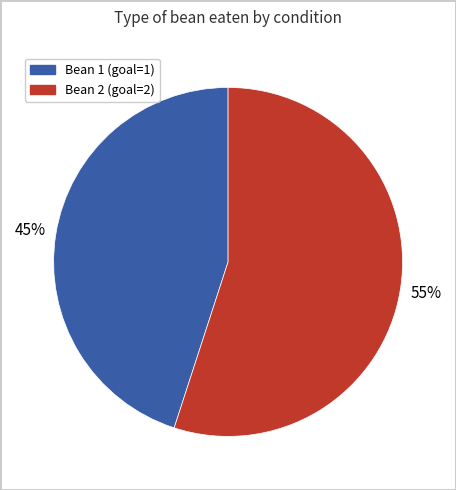

Is there a majority slice in this chart?

Yes